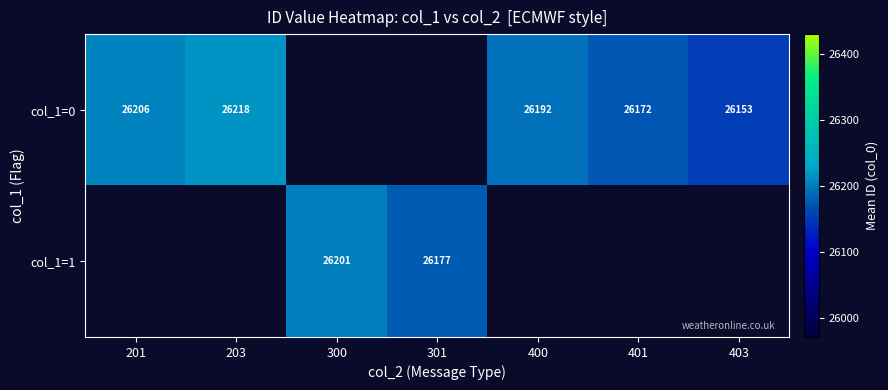

The value of col_1=1 at 301 is 17407. True or false?

False